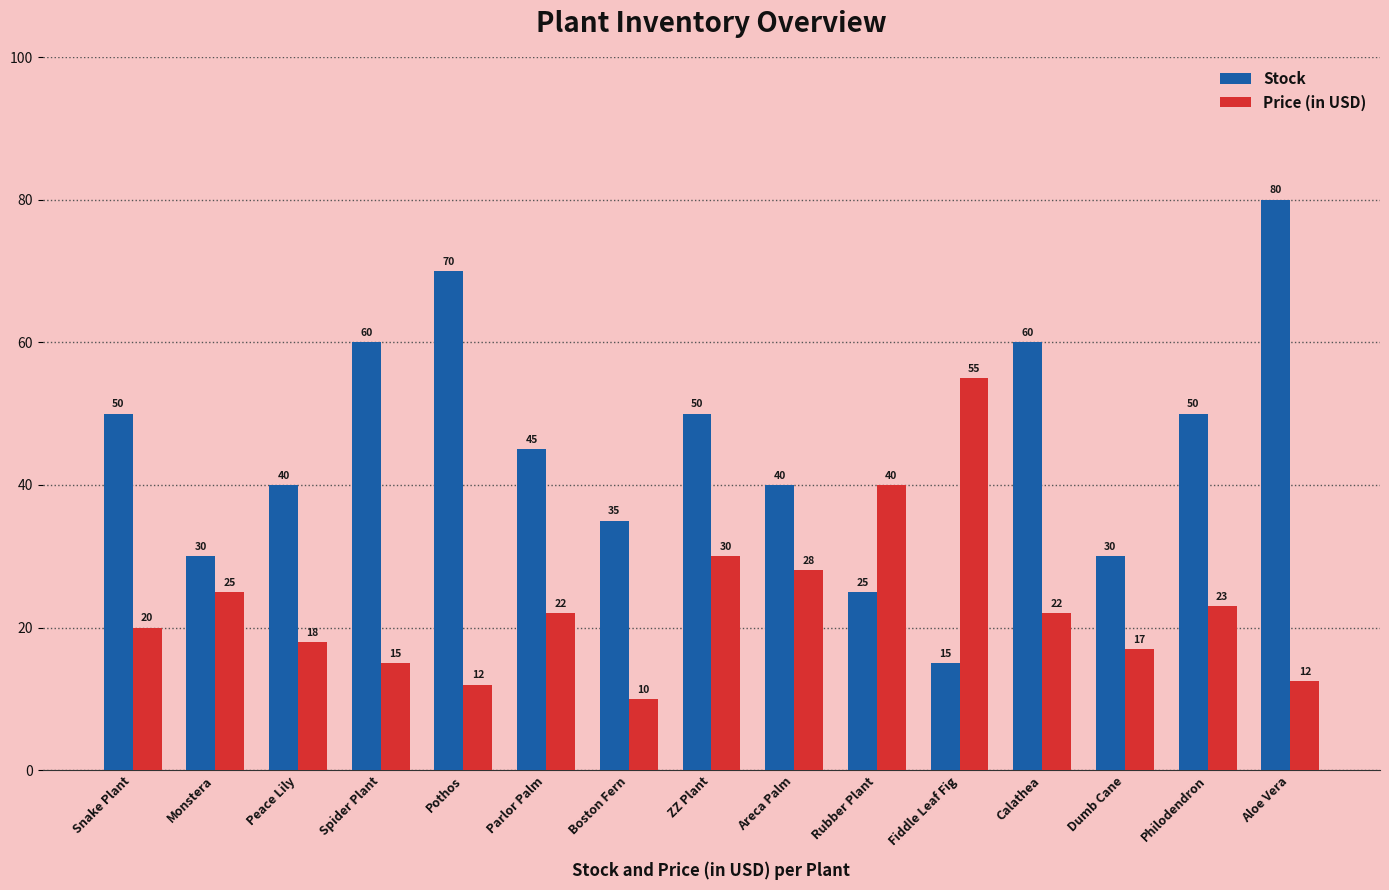

What are all the series names shown in the legend?

Stock, Price (in USD)